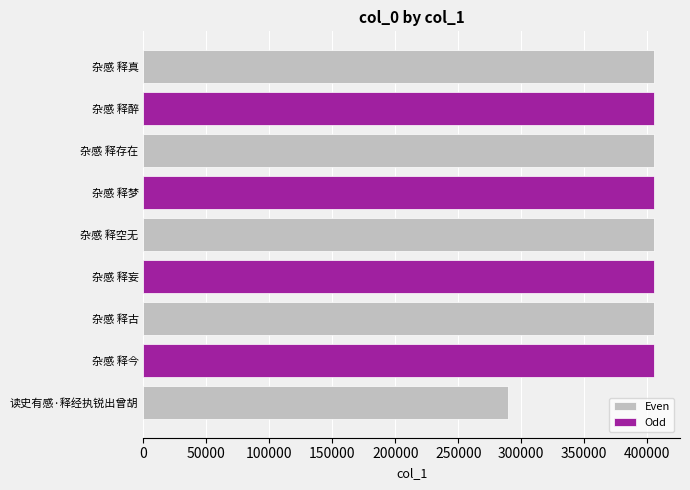

At which category does the chart reach its peak across all series?

杂感 释梦